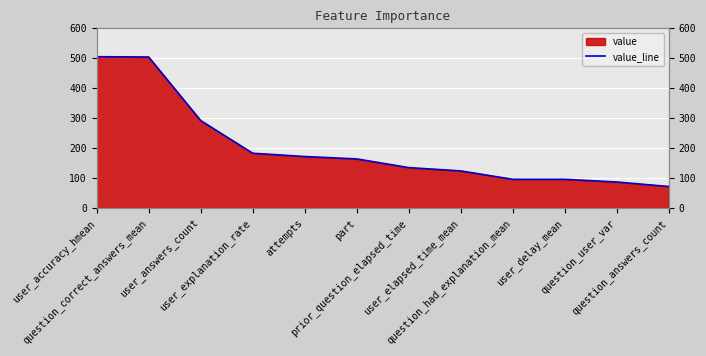

Which has a higher value, question_had_explanation_mean or part?

part